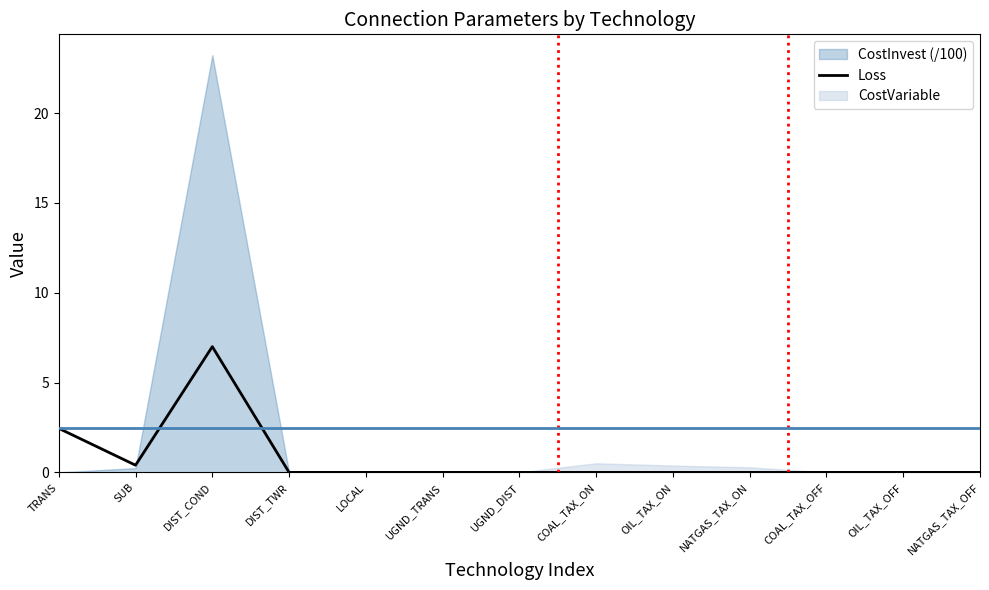

How many interior local peaks (higher than both neighbors) does the data have?

1